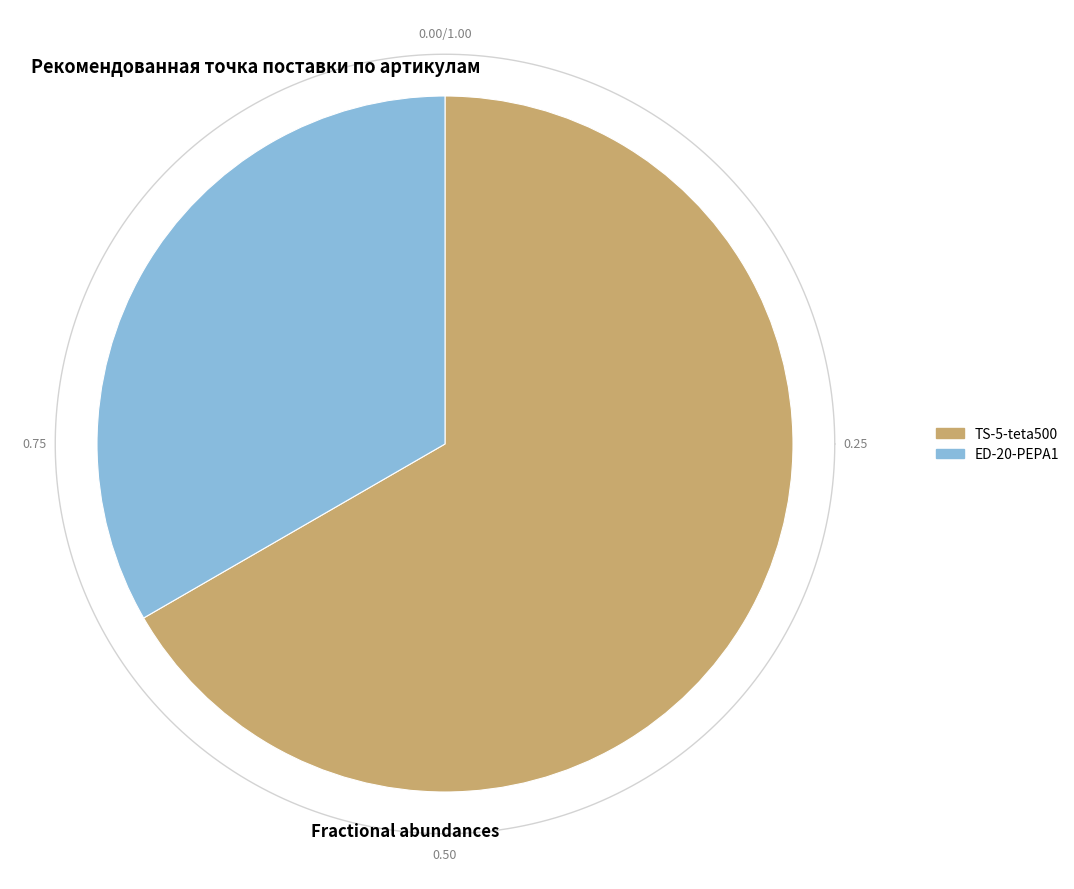

The TS-5-teta500 slice represents 72% of the pie. True or false?

False